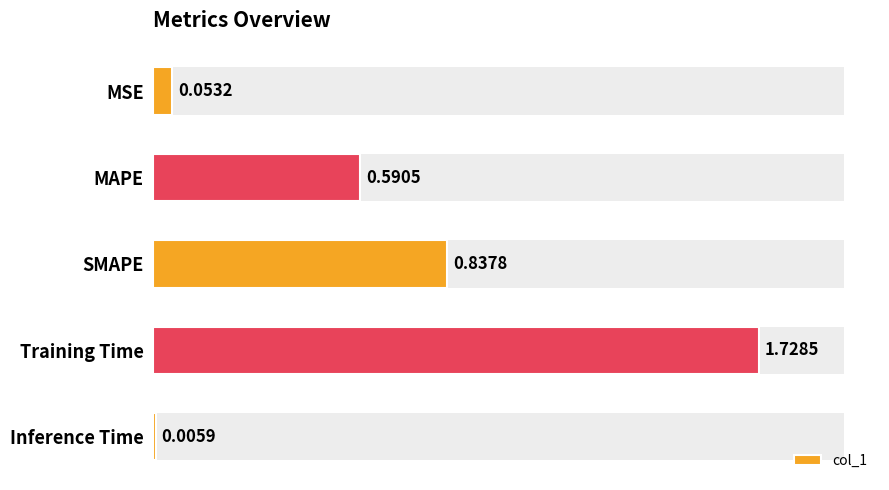

Are the bars grouped side by side (vs. stacked)?

No